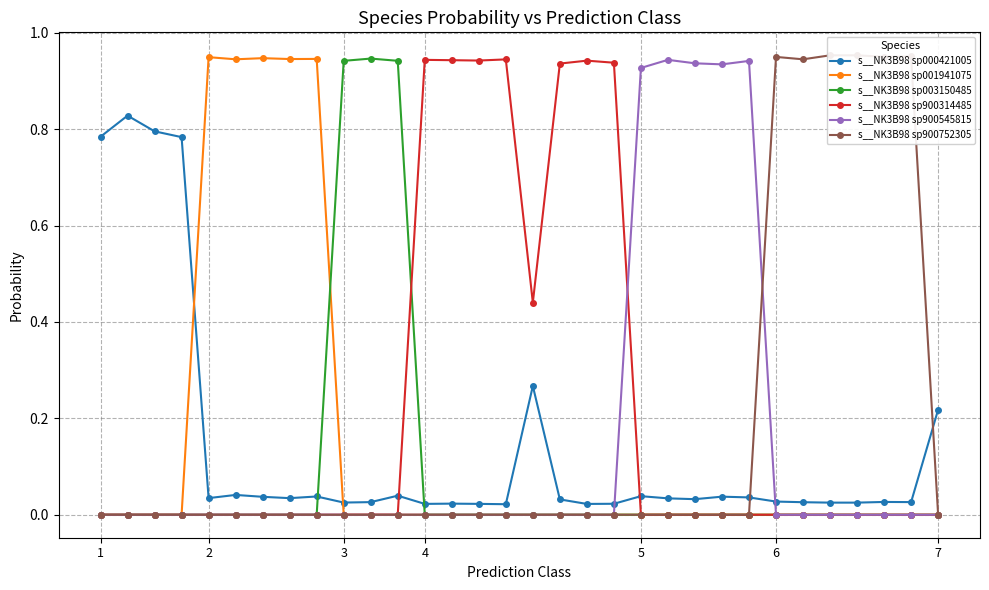

True or false: s__NK3B98 sp000421005 has more than 0 interior local peaks.

True